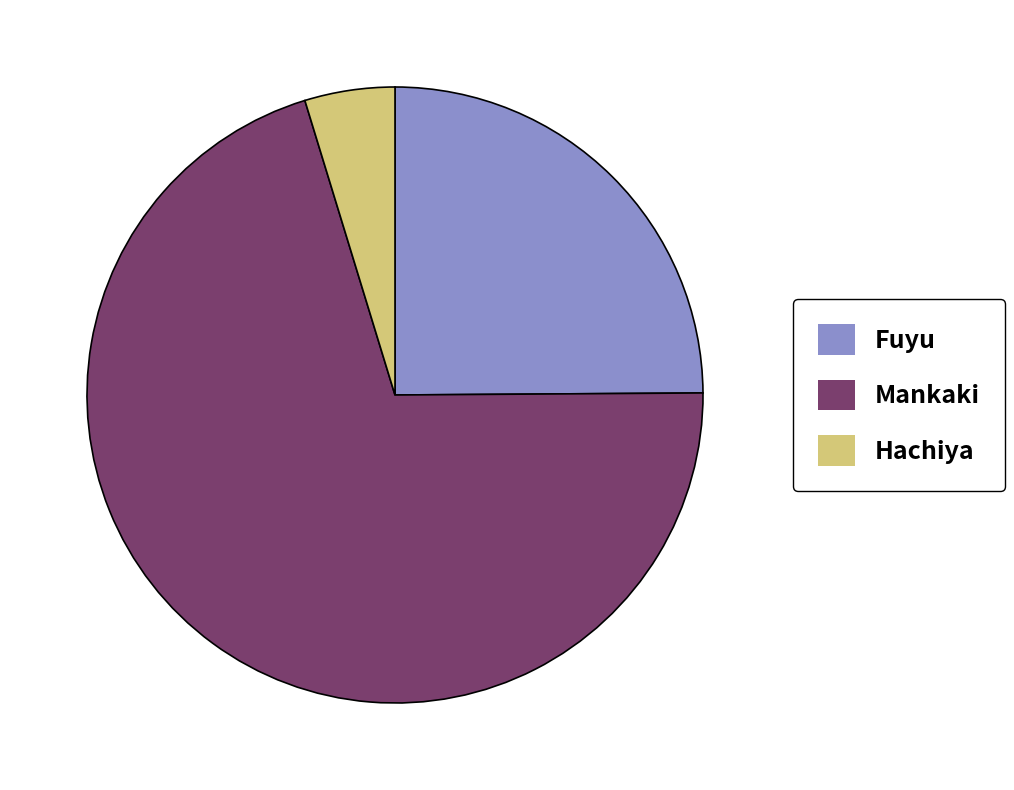

Is it true that Fuyu is 9% of the pie?

False